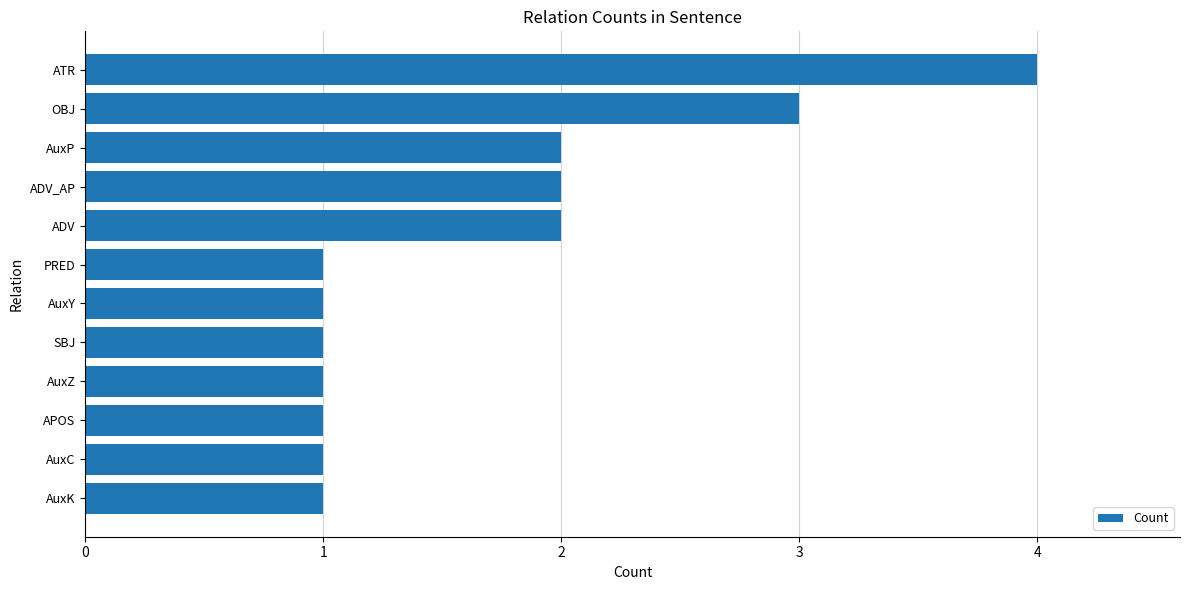

What is the label of the 5th bar from the top?

ADV